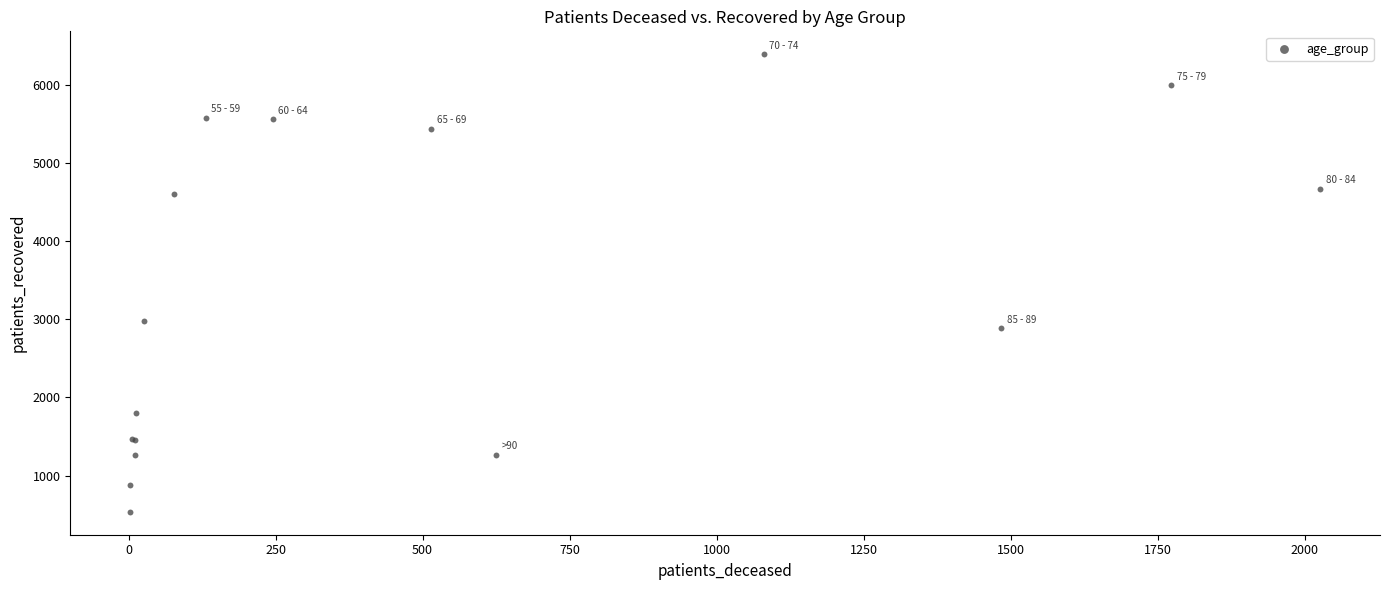

What Y value in the scatter plot is closest to 3463?

2975